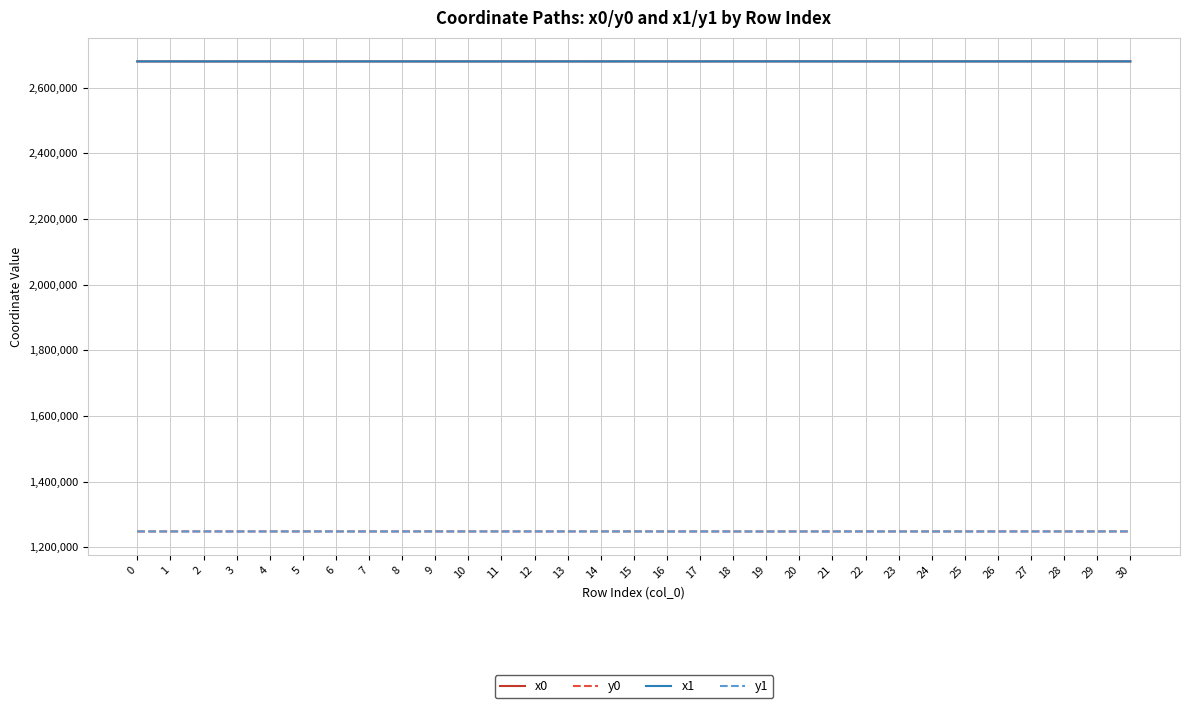

True or false: x0 and y0 cross at least once.

False